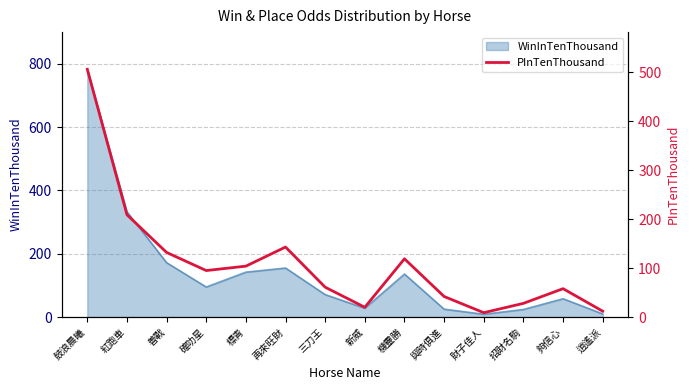

Where is the data nearest to the value 257?

紅跑車